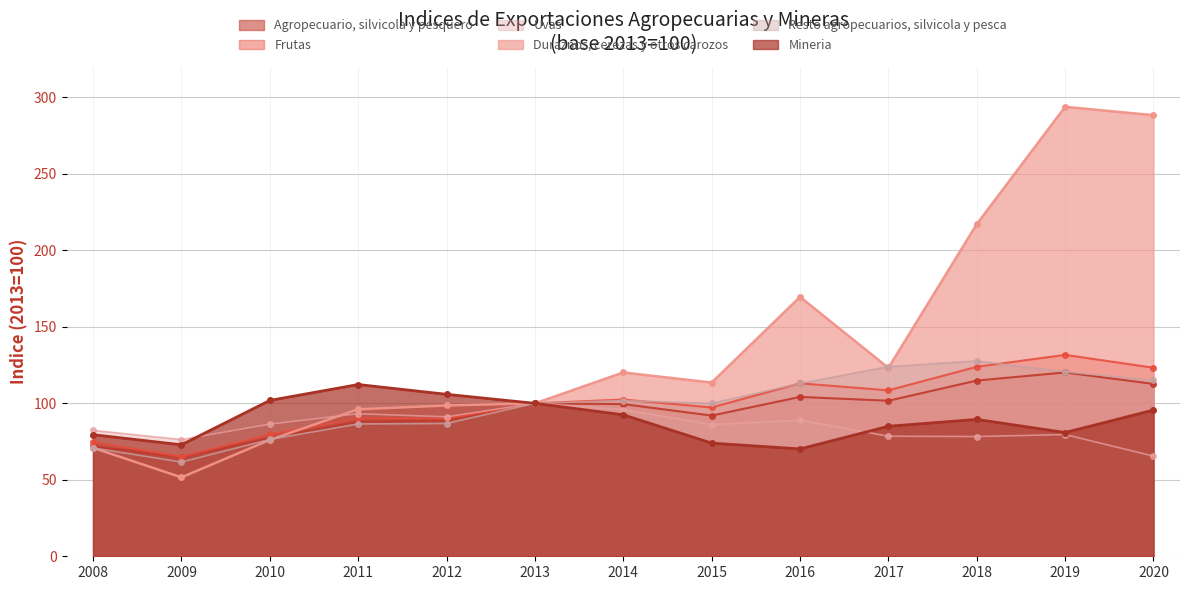

True or false: Agropecuario, silvicola y pesquero and Uvas intersect in this chart.

False